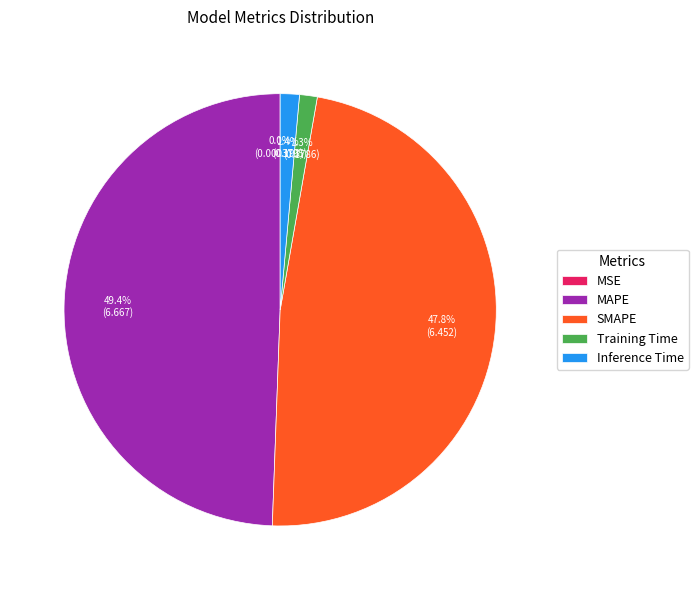

Which slice is the largest?

MAPE